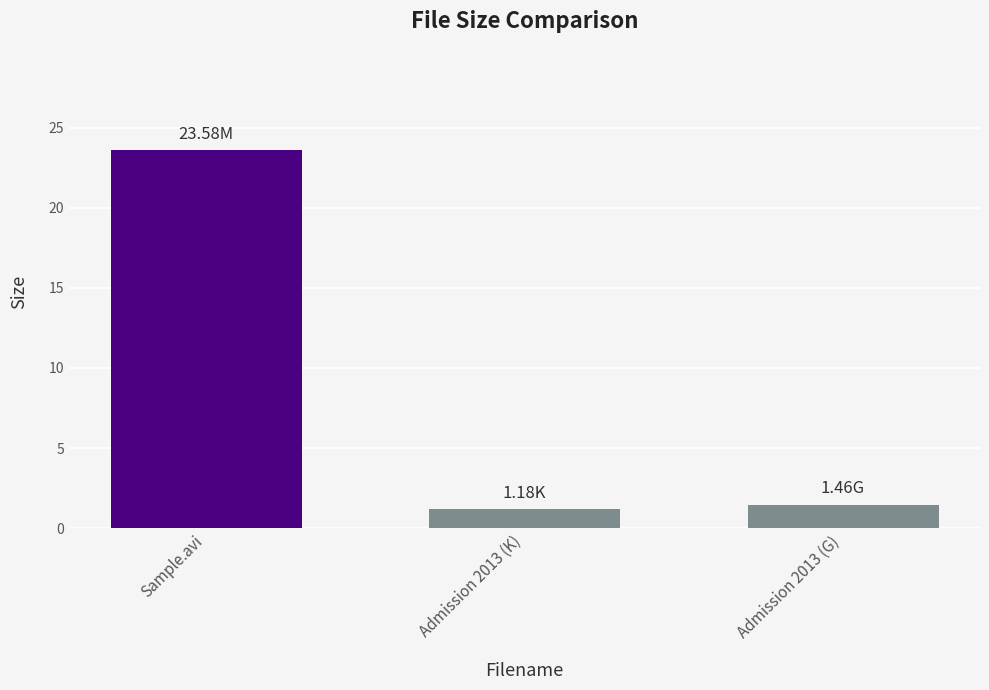

What is the label of the 3rd bar from the left?

Admission 2013 (G)